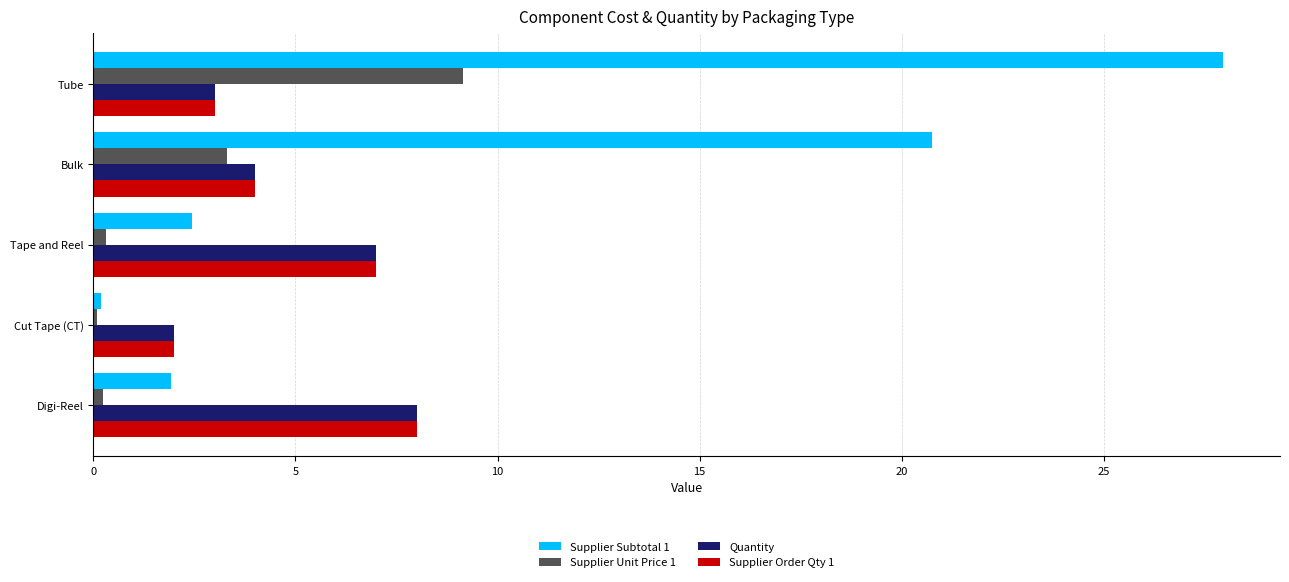

Which label corresponds to the largest value in the chart?

Tube